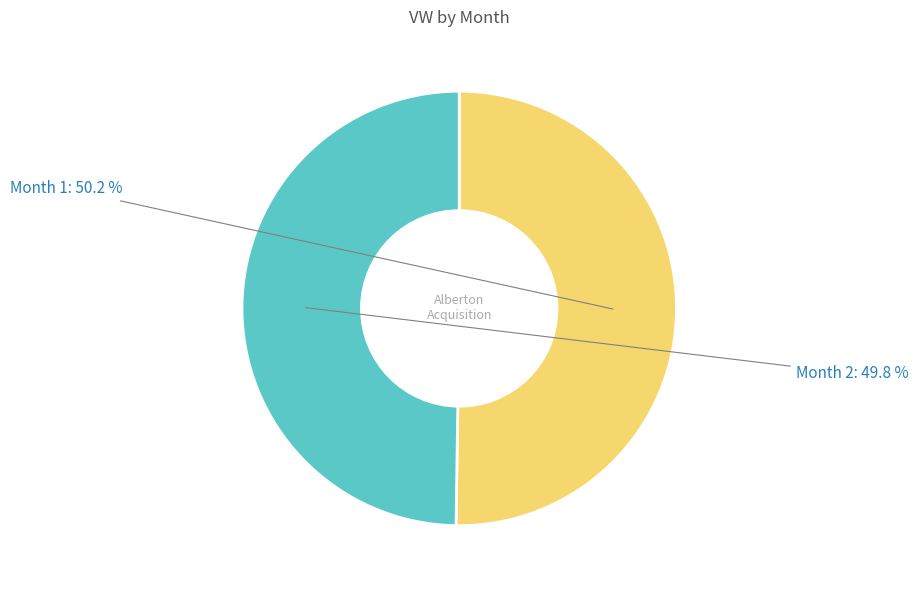

What is the ratio of the value at Month 1 to the value at Month 2?

1.0